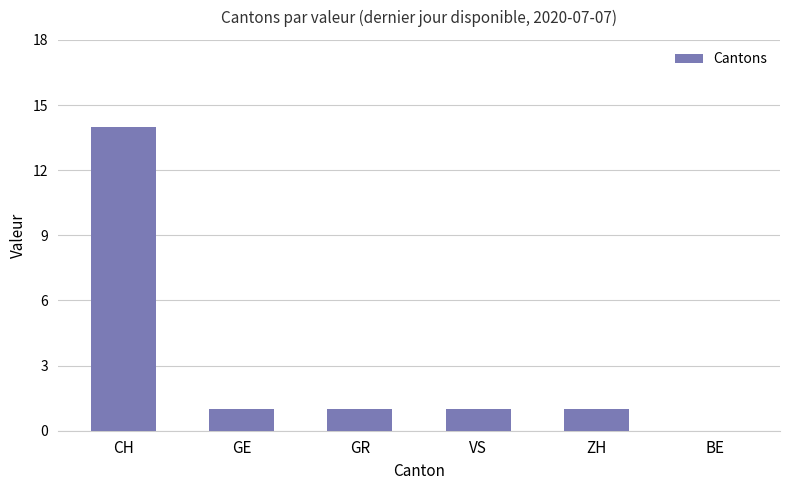

Reading left to right, list all the values displayed in this chart.

CH=14	GE=1	GR=1	VS=1	ZH=1	BE=0